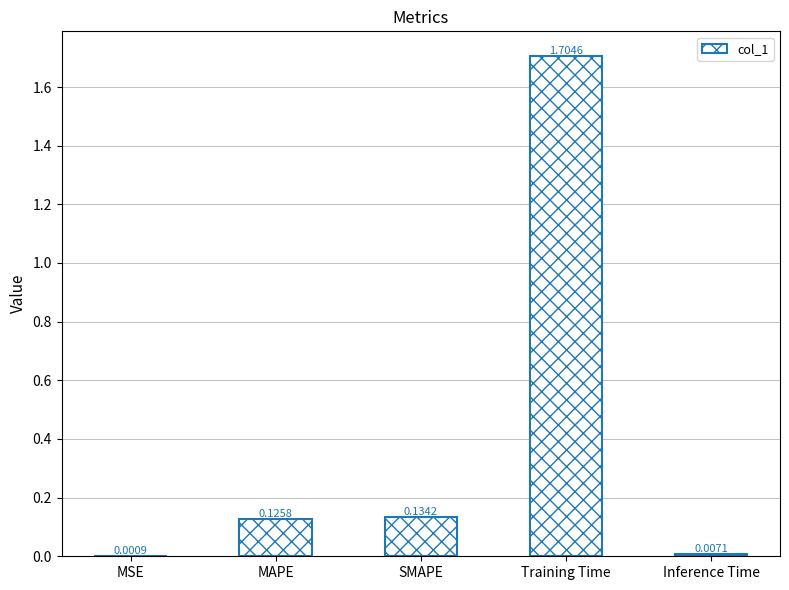

Which has a higher value, Training Time or SMAPE?

Training Time